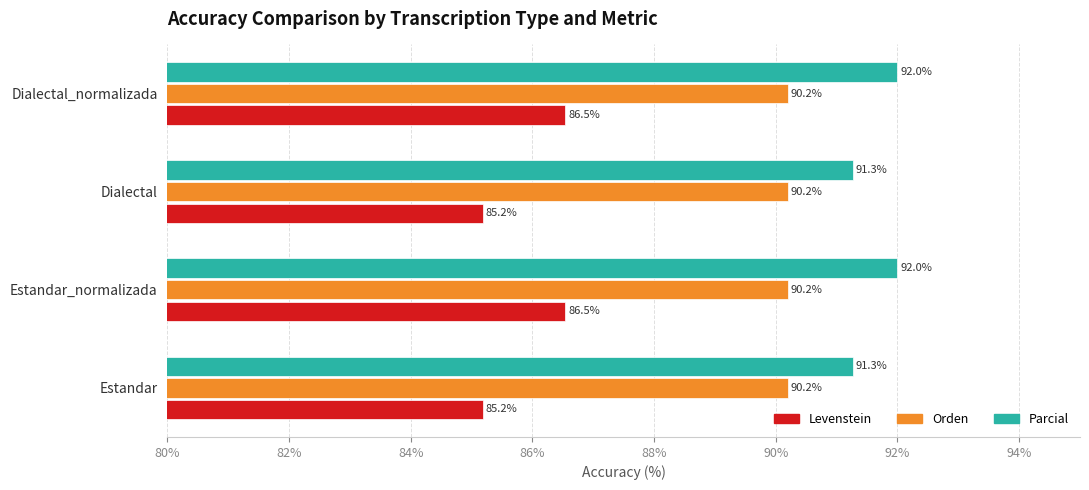

List the series in order of their peak value, highest first.

Parcial, Orden, Levenstein